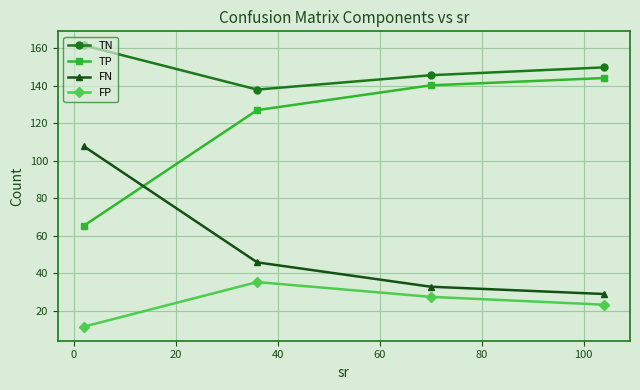

How many categories are shown in the chart?

4